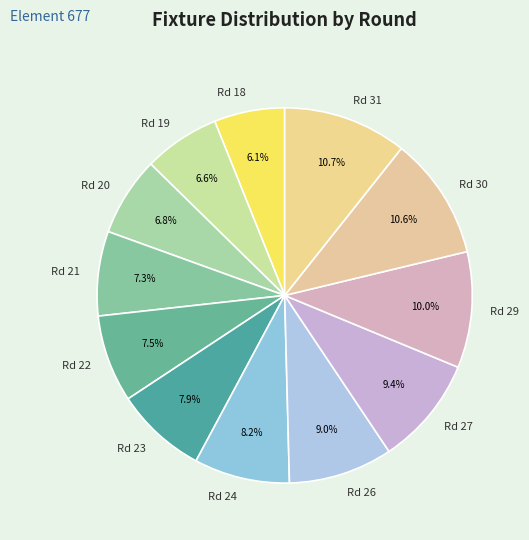

What percentage do Rd 21 and Rd 24 together represent?

15.5%